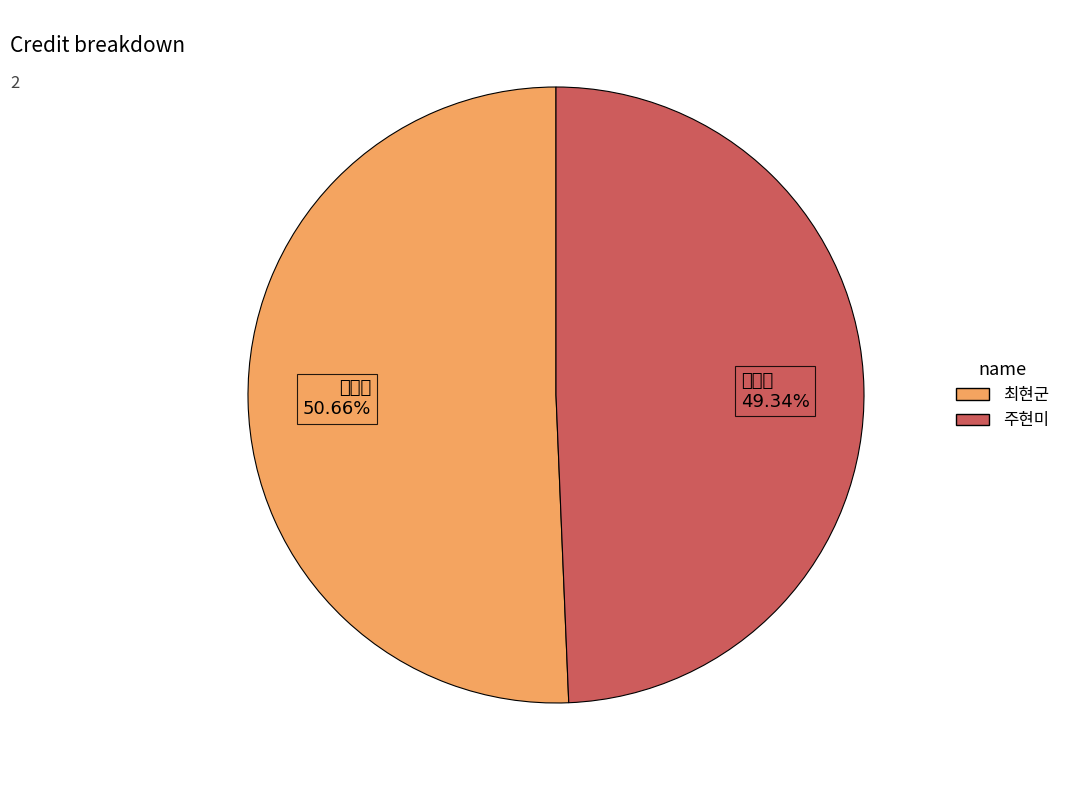

Does any single category account for the majority?

Yes